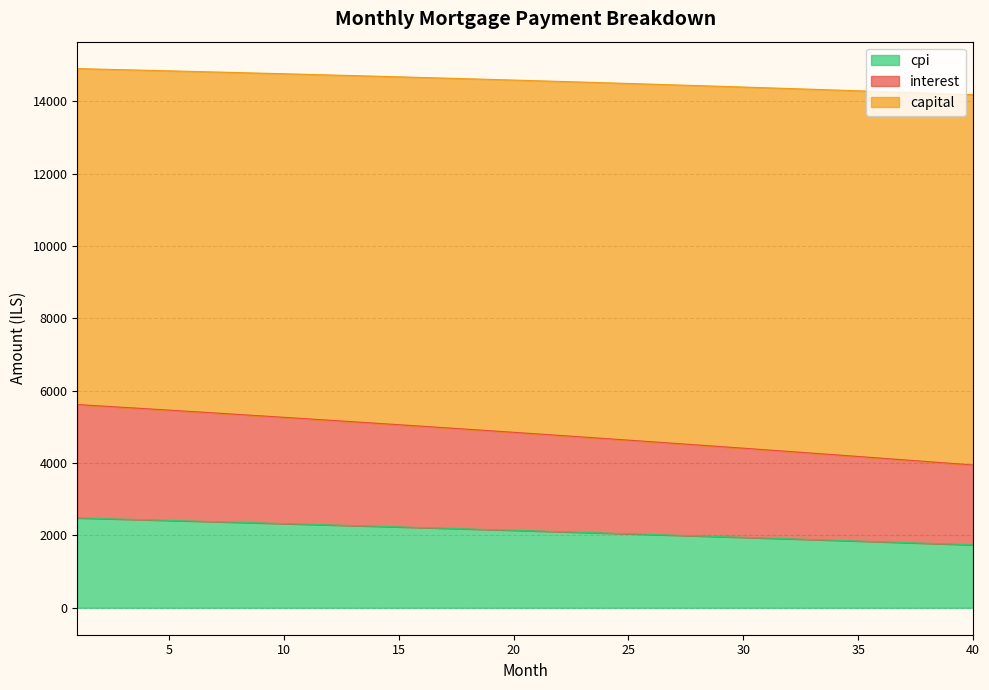

What is the difference between the maximum and minimum values in the cpi series?

743.6